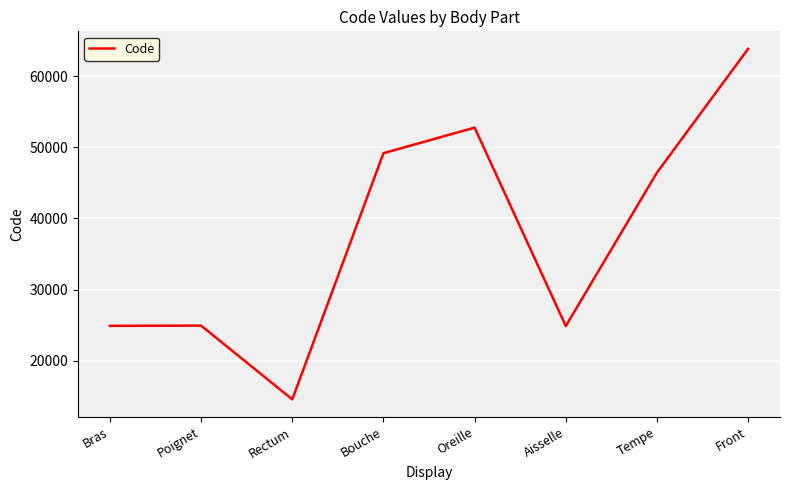

Is it true that the value at Tempe is 29391?

False